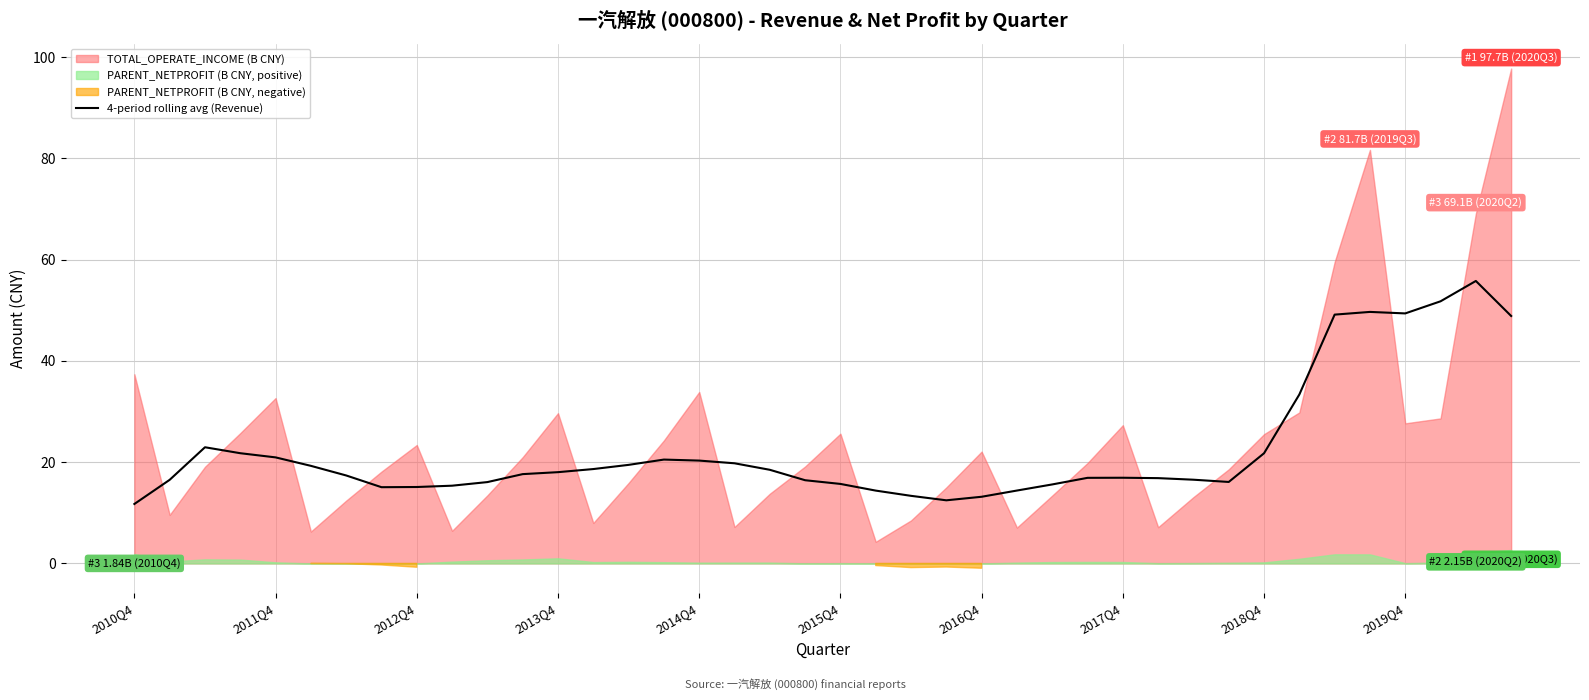

The value of 4-period rolling avg (Revenue) at 2018Q4 is 21.8. True or false?

True